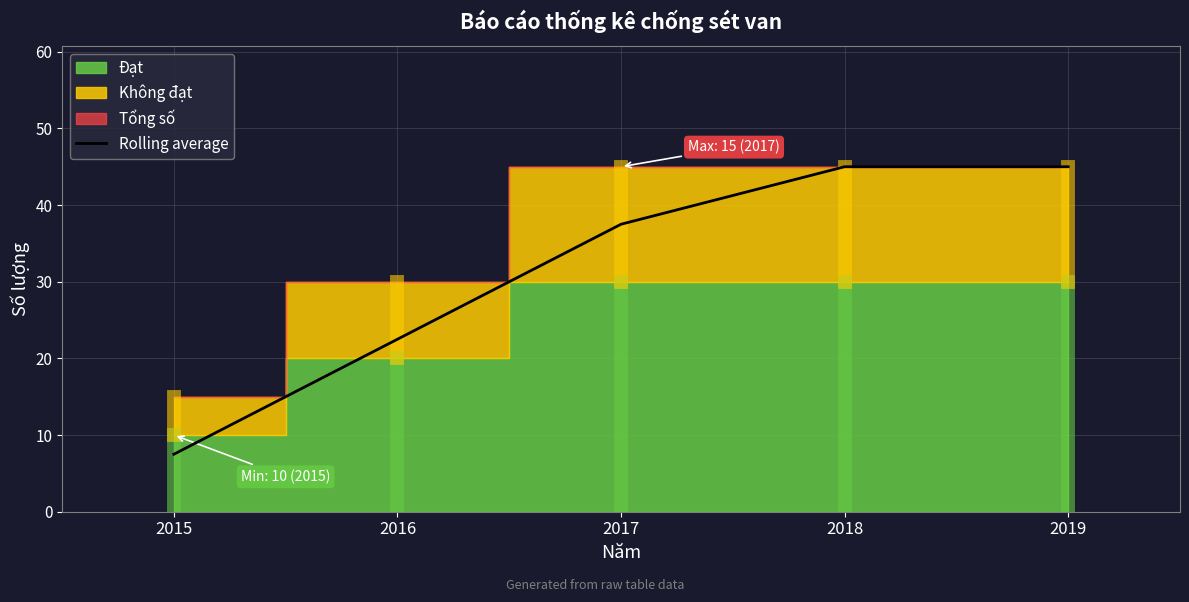

Reading right to left, transcribe all the data shown in this chart.

45.0	45.0	37.5	22.5	7.5